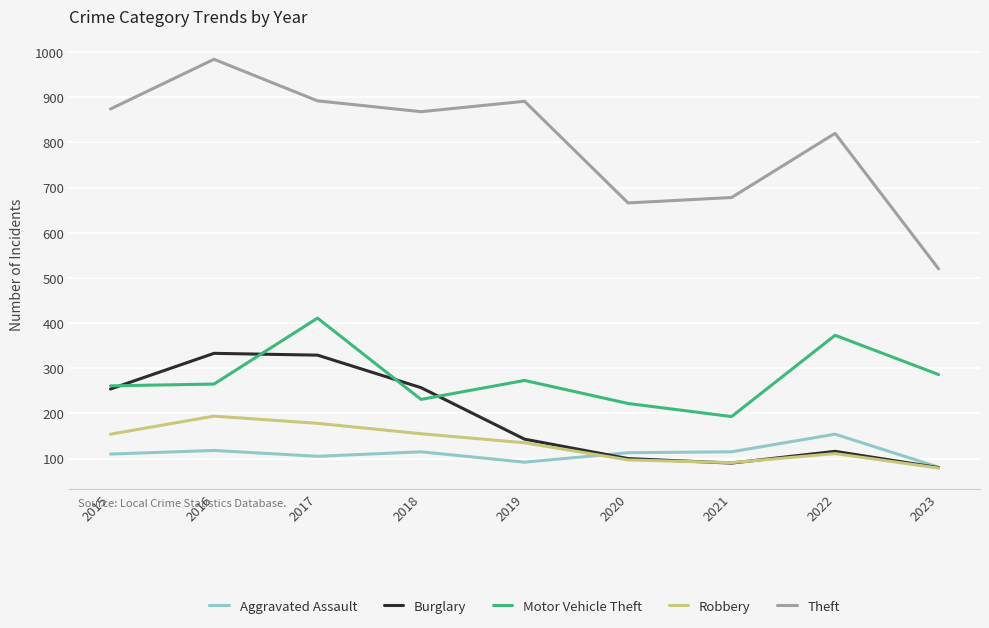

Which series has the largest total across all categories?

Theft